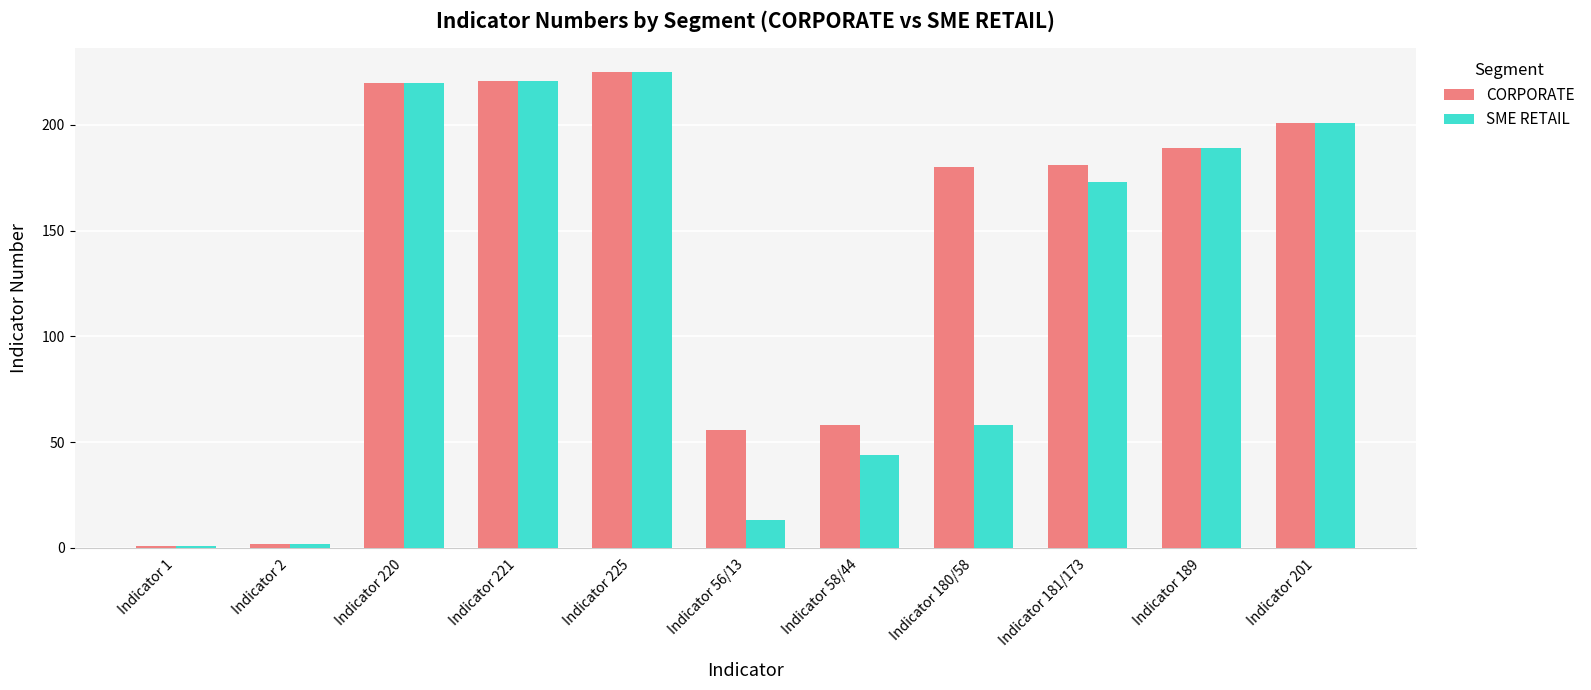

Rank the series by their average value, from lowest to highest.

SME RETAIL, CORPORATE